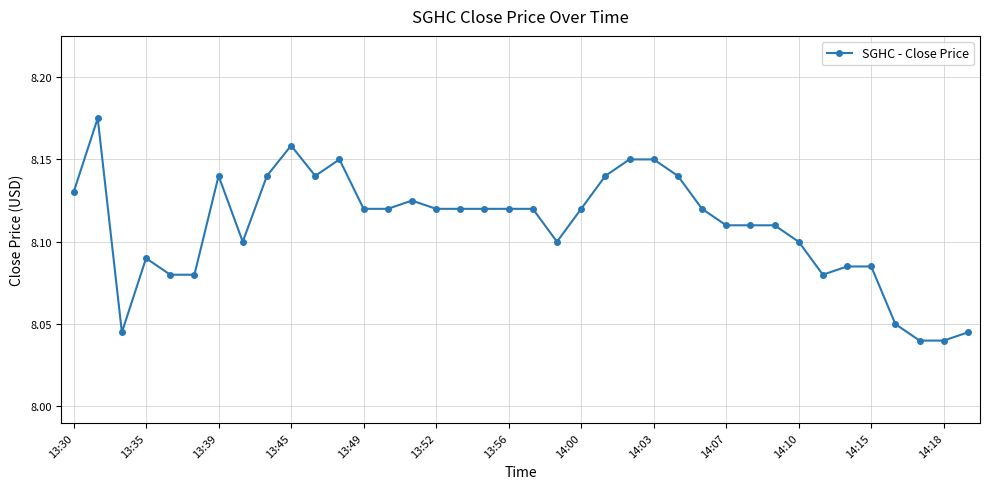

What is the sum of all values?

308.2